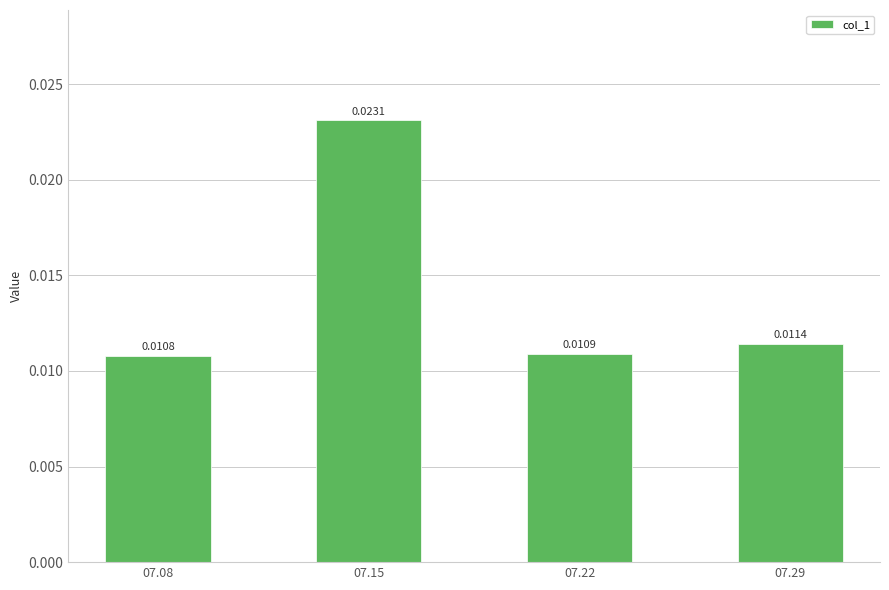

Between 07.08 and 07.15, which is larger?

07.15